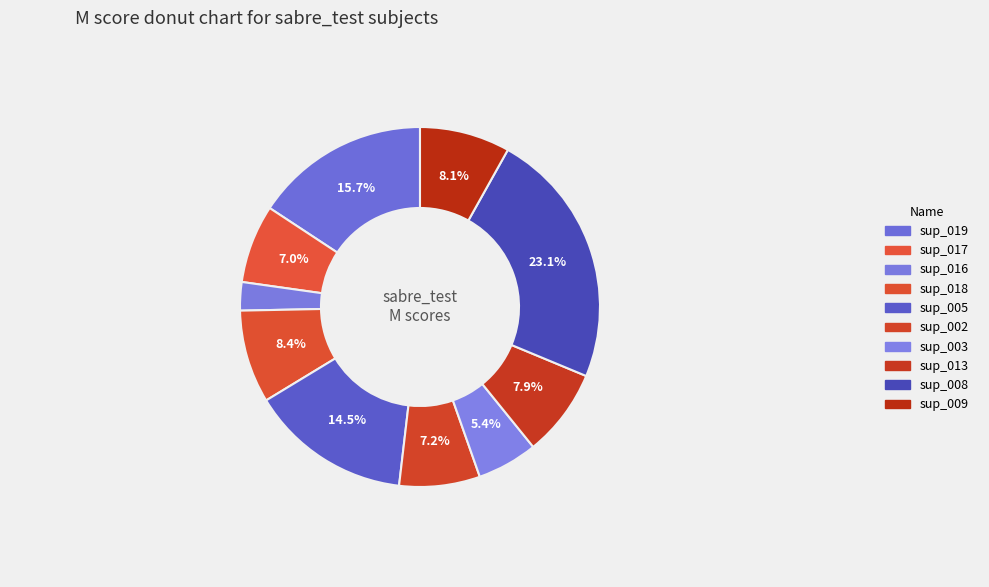

Count the number of slices in the pie.

10